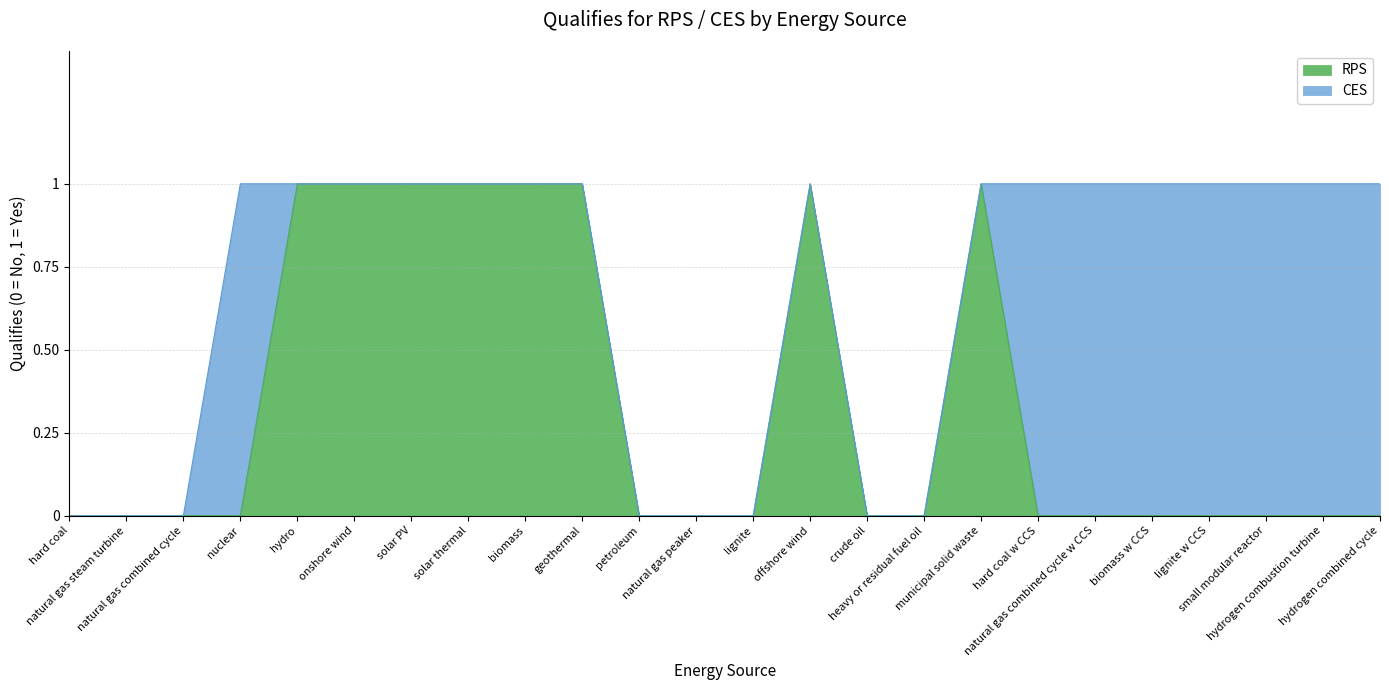

True or false: CES has more than 1 interior local peaks.

False